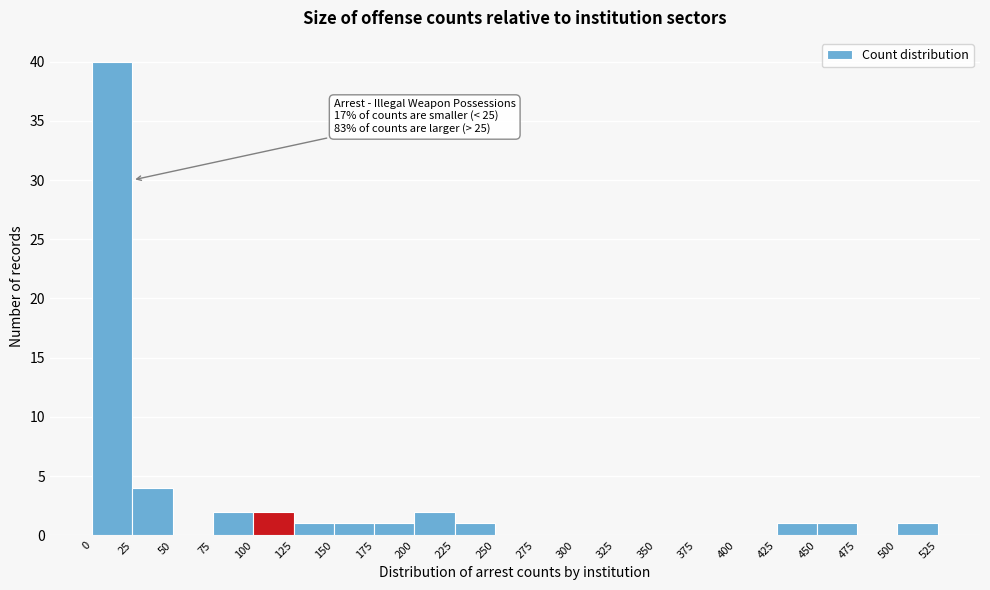

Over which range of the x-axis is the bar tallest?

0 to 25